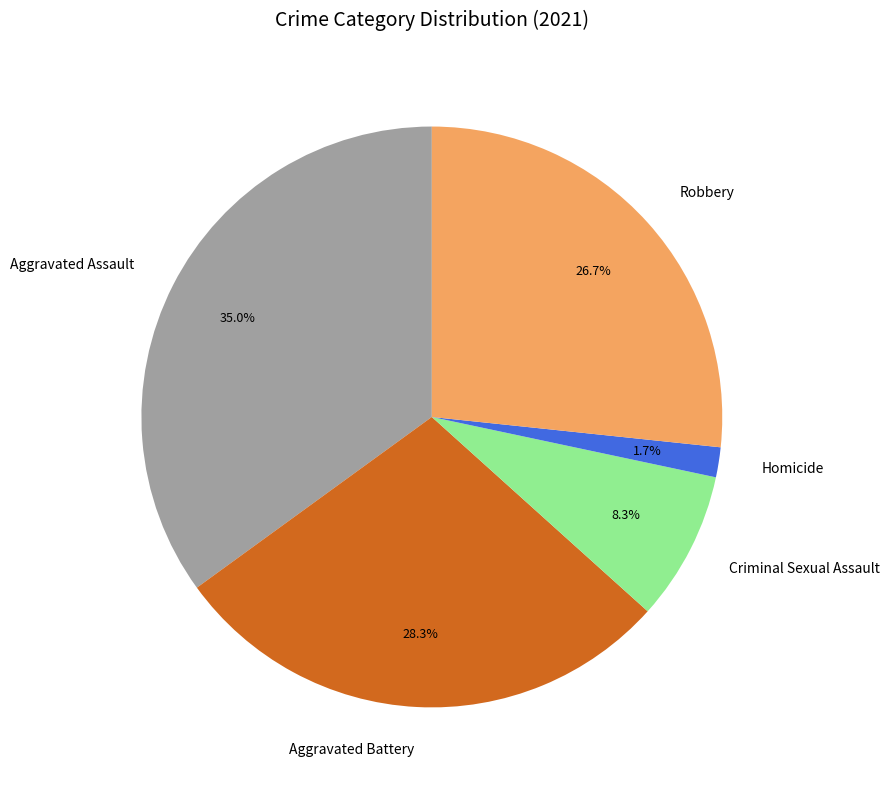

True or false: Criminal Sexual Assault accounts for 20% of the total.

False